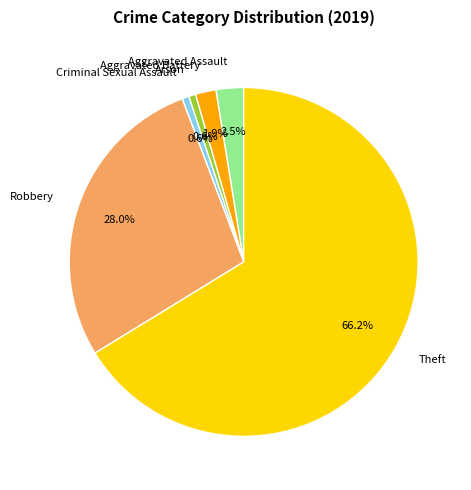

What percentage is the Criminal Sexual Assault slice, to the nearest percent?

1%